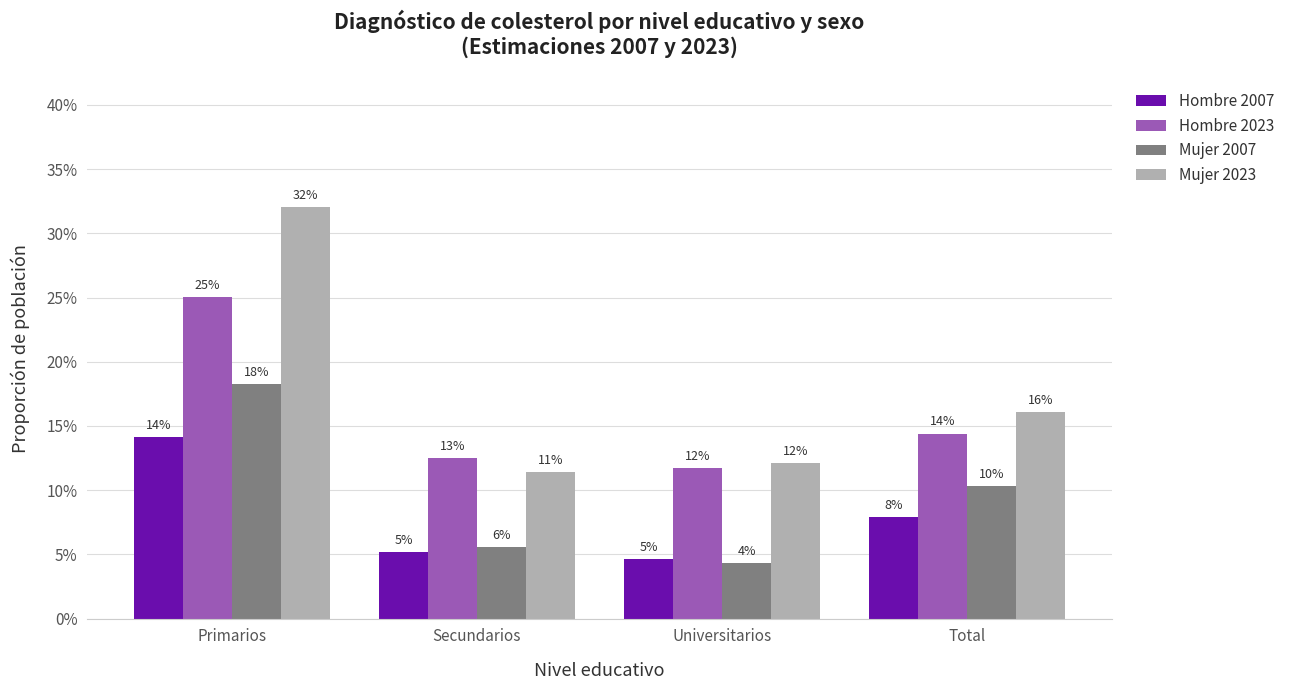

What is the difference between the Mujer 2023 values at Primarios and Total?

0.2